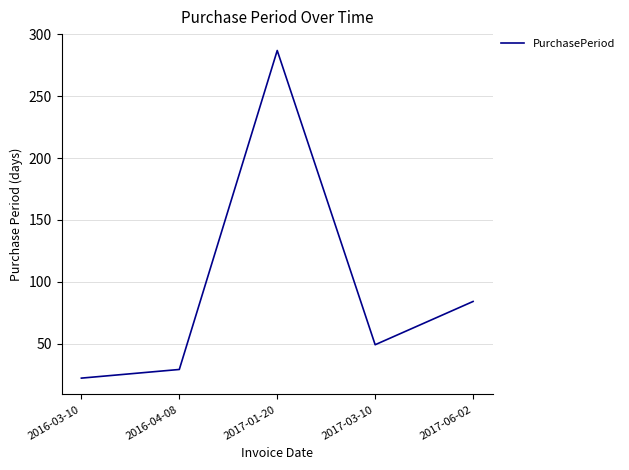

How many lines are shown in the chart?

1